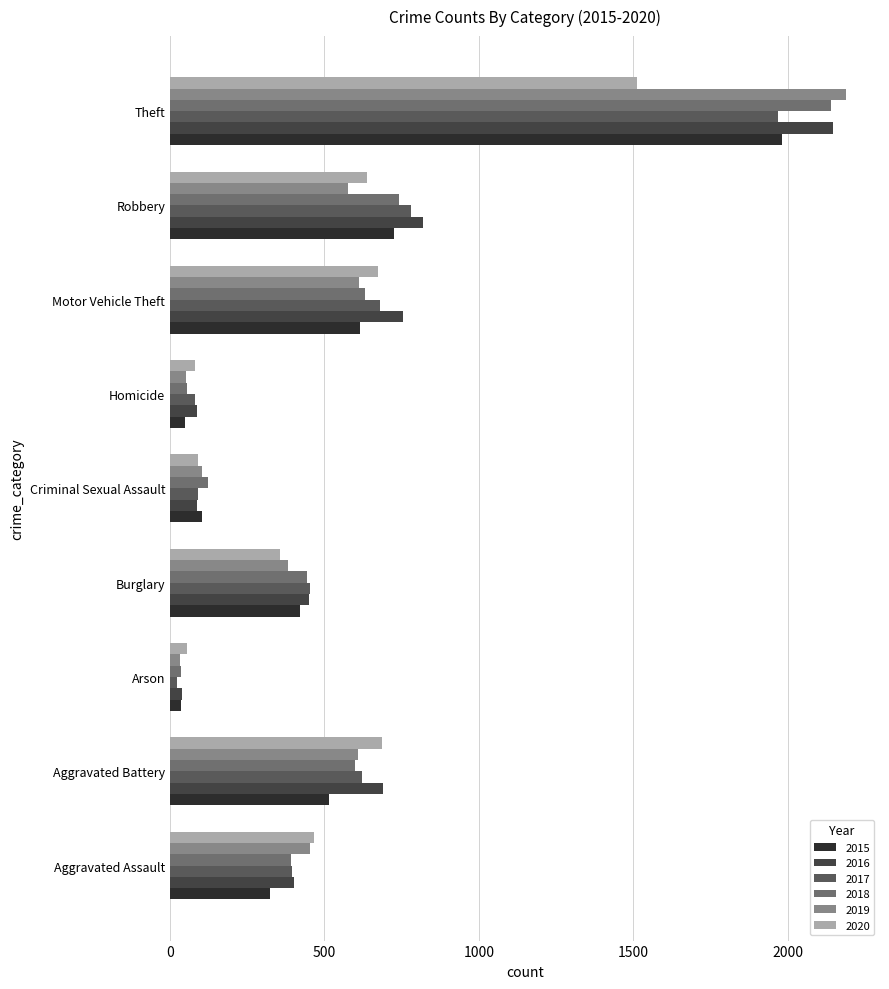

Count the number of data series in this chart.

6